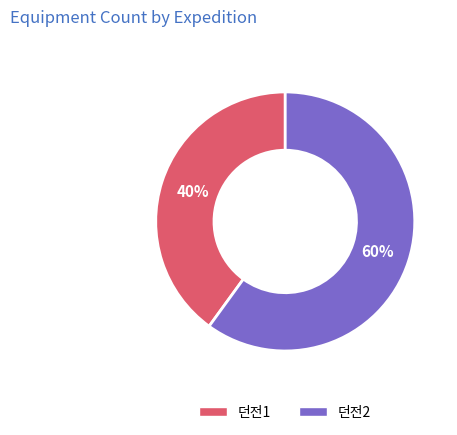

What percentage is the 던전1 slice, to the nearest percent?

40%